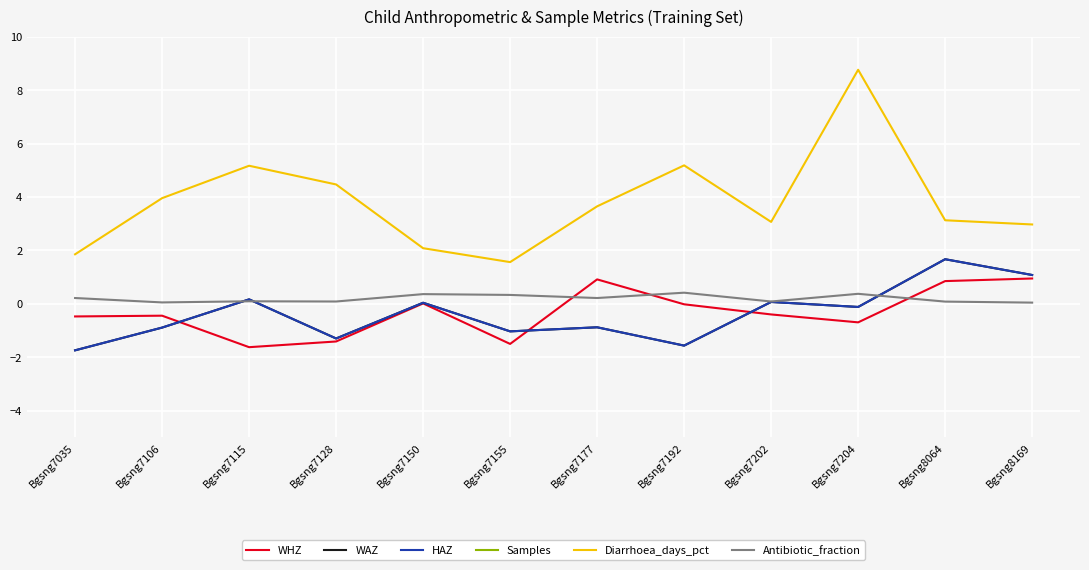

At how many categories does at least one series exceed -1?

12